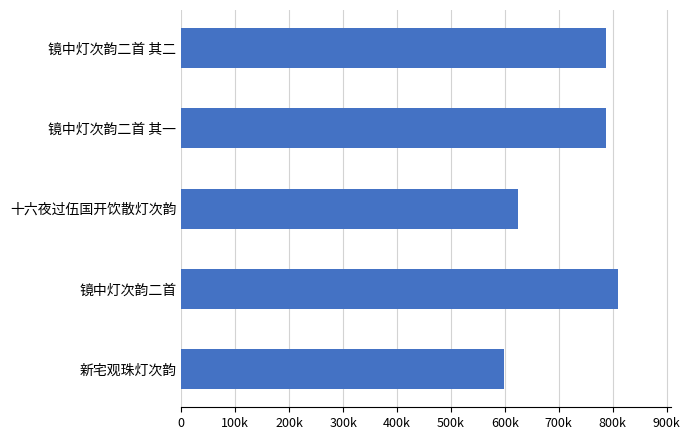

What is the average value?

721544